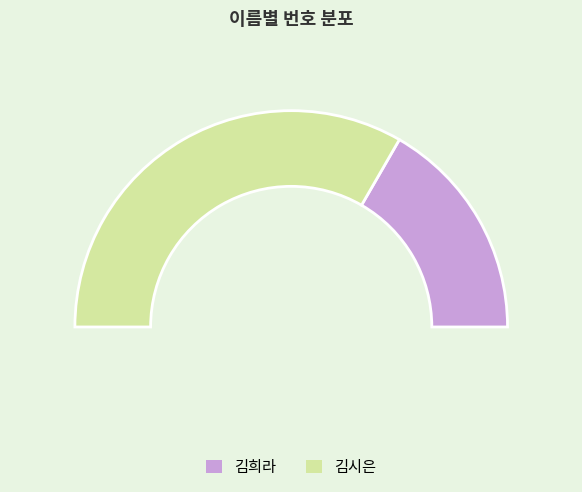

Rank the categories by value from lowest to highest.

김희라, 김시은